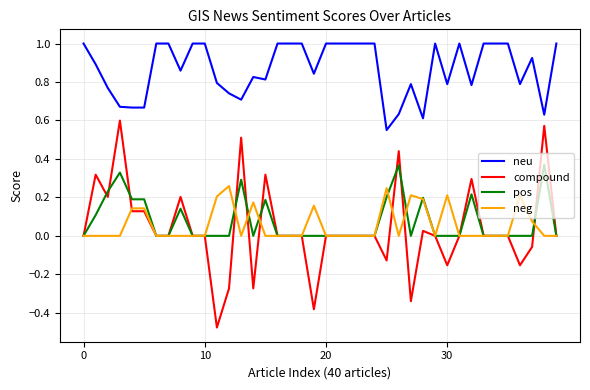

Which series has the widest spread of values?

compound